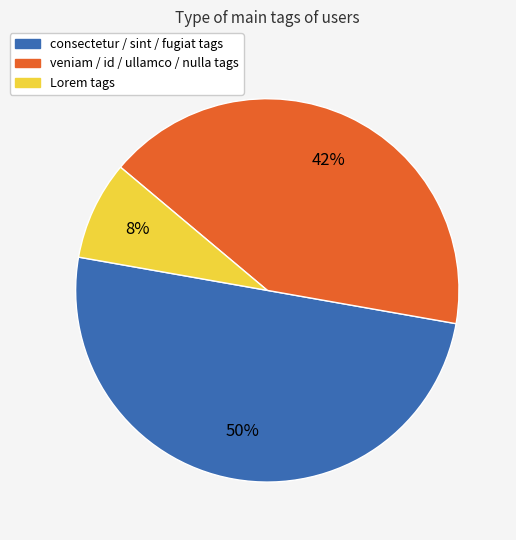

To the nearest percent, what is the difference between the largest and smallest slice percentages?

42%